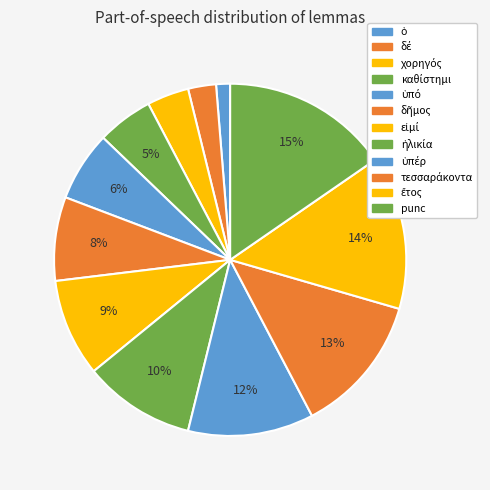

Is χορηγός the majority of the pie?

No